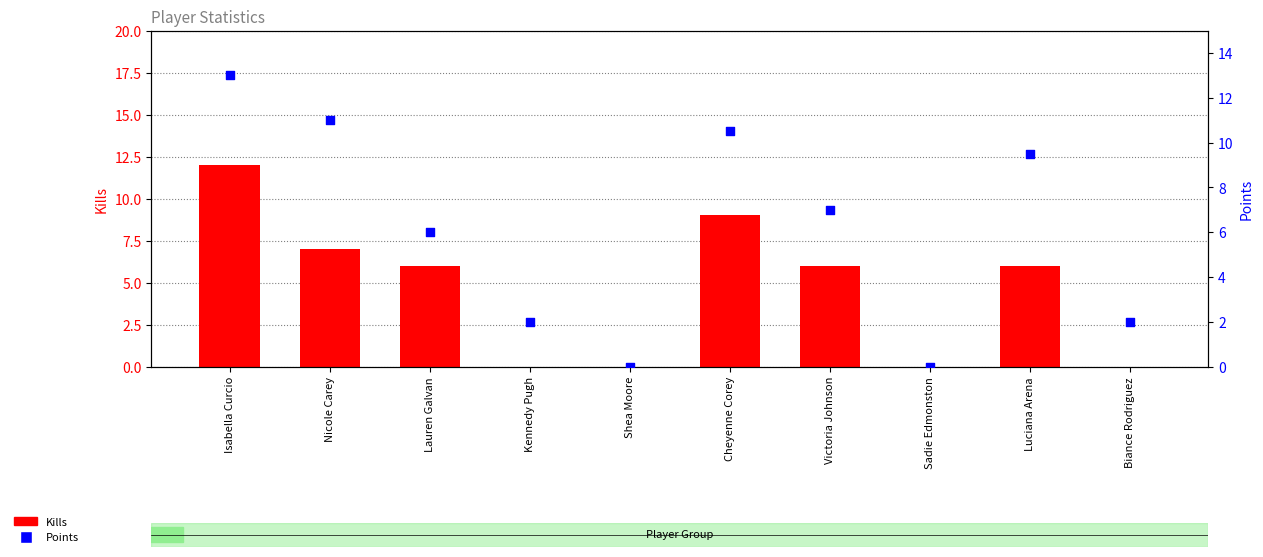

What is the total value across all series at Luciana Arena?

15.5